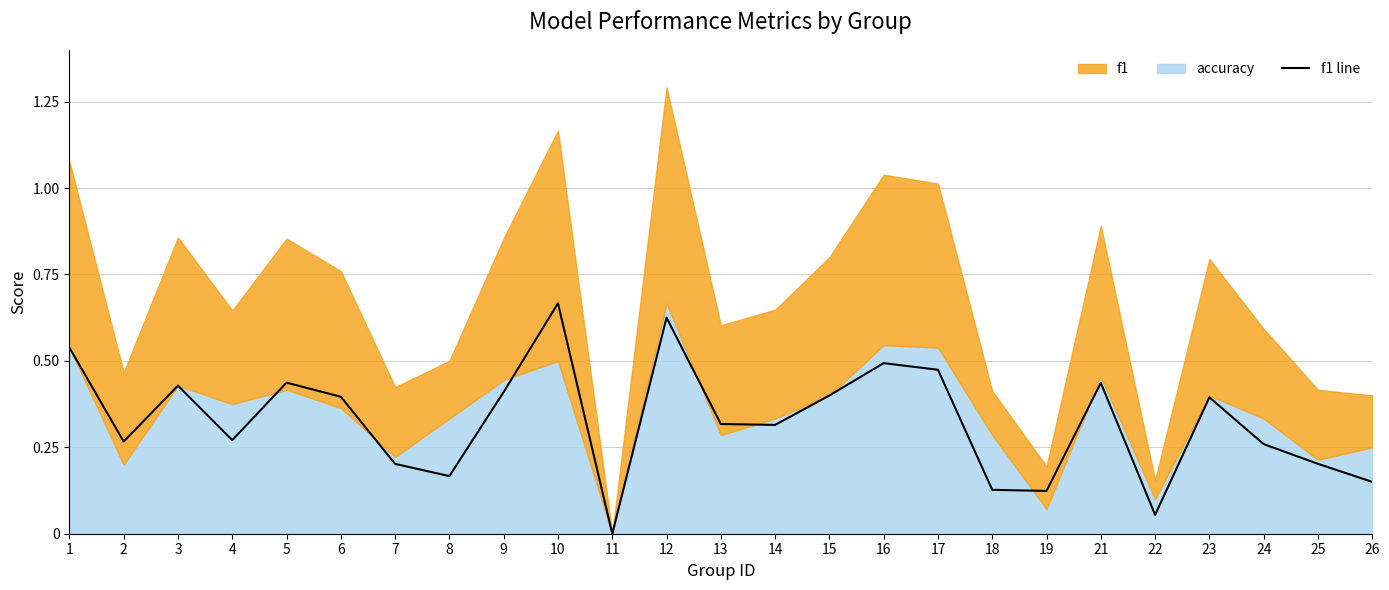

Which category has the lowest value across all series?

11